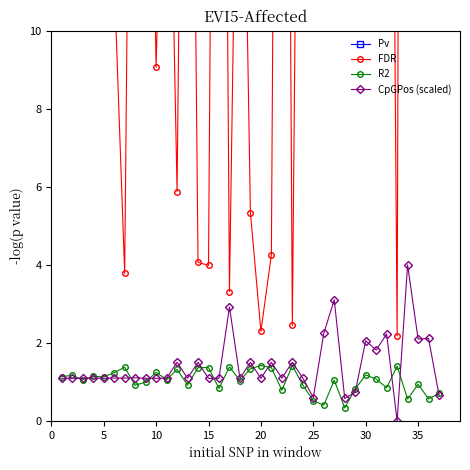

True or false: R2 has more than 1 interior local peaks.

True